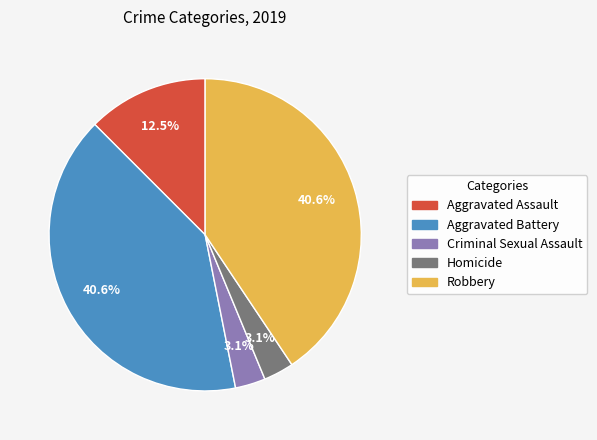

Which has a higher value, Robbery or Criminal Sexual Assault?

Robbery